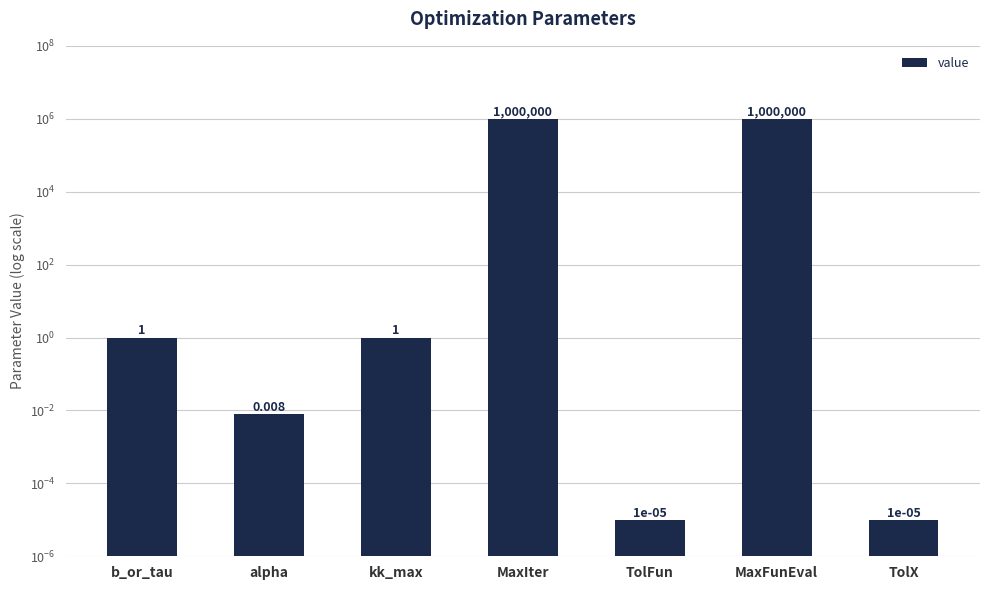

How many bars are there in total?

7